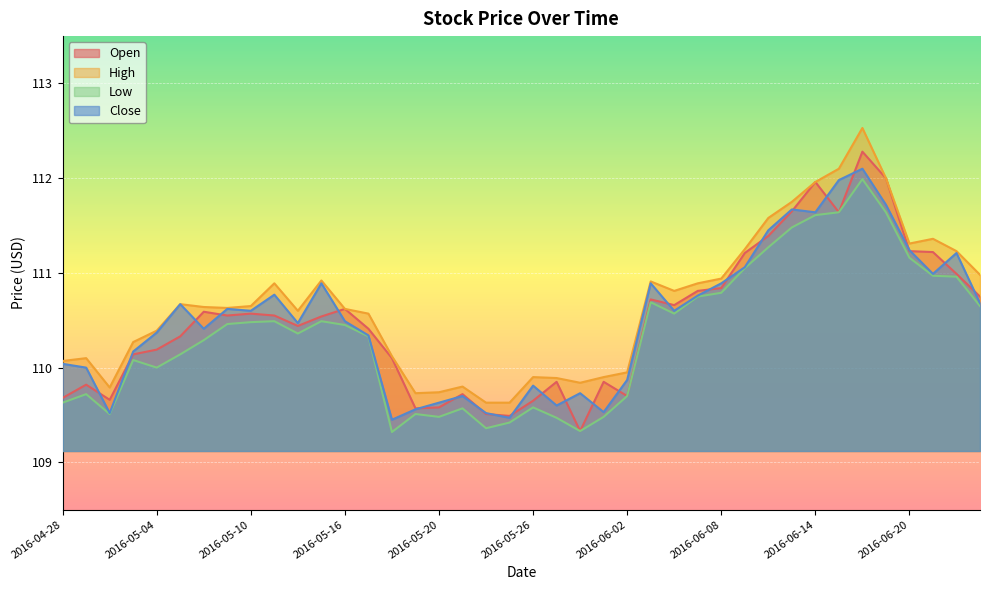

How many interior local valleys does the Open series have?

9